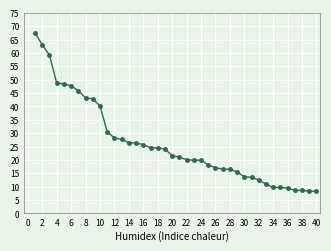

Does the chart display data point markers on the line(s)?

Yes